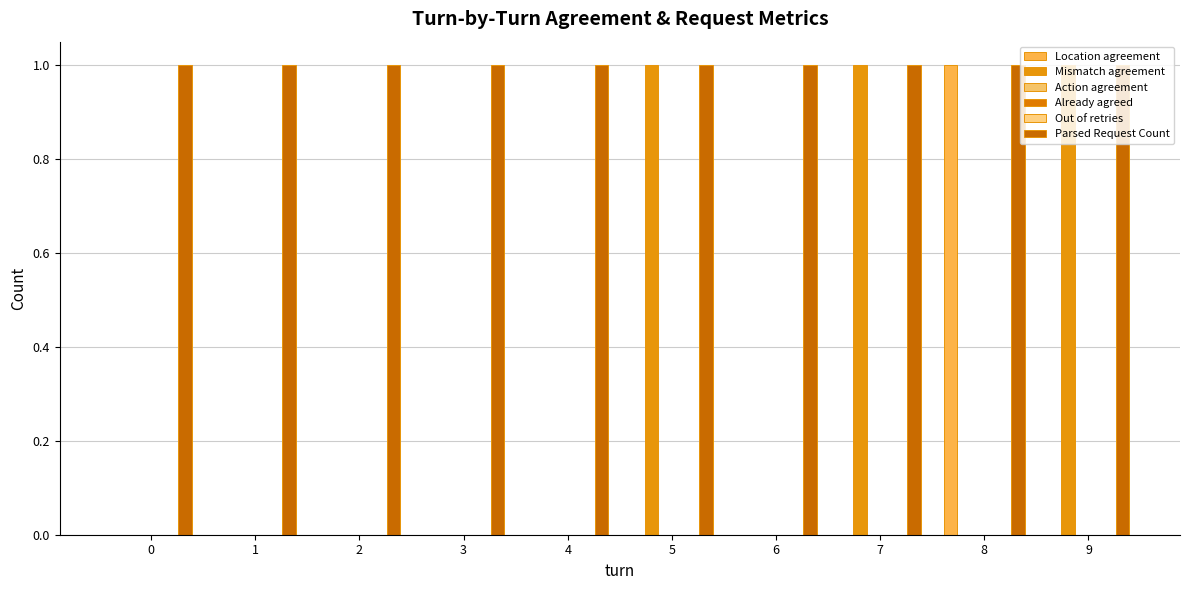

How many groups of bars are there?

10